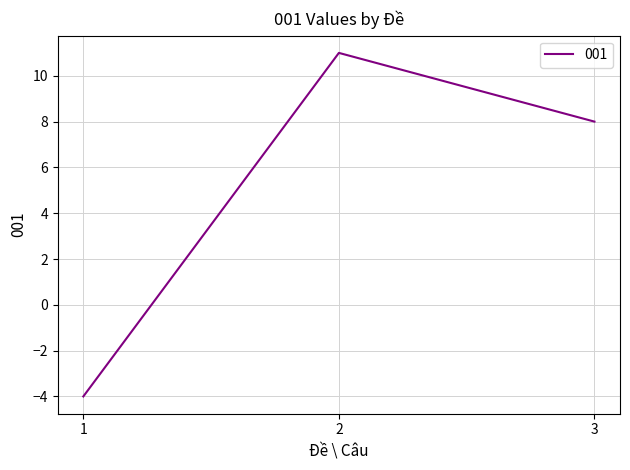

Rank the categories by value from highest to lowest.

2, 3, 1